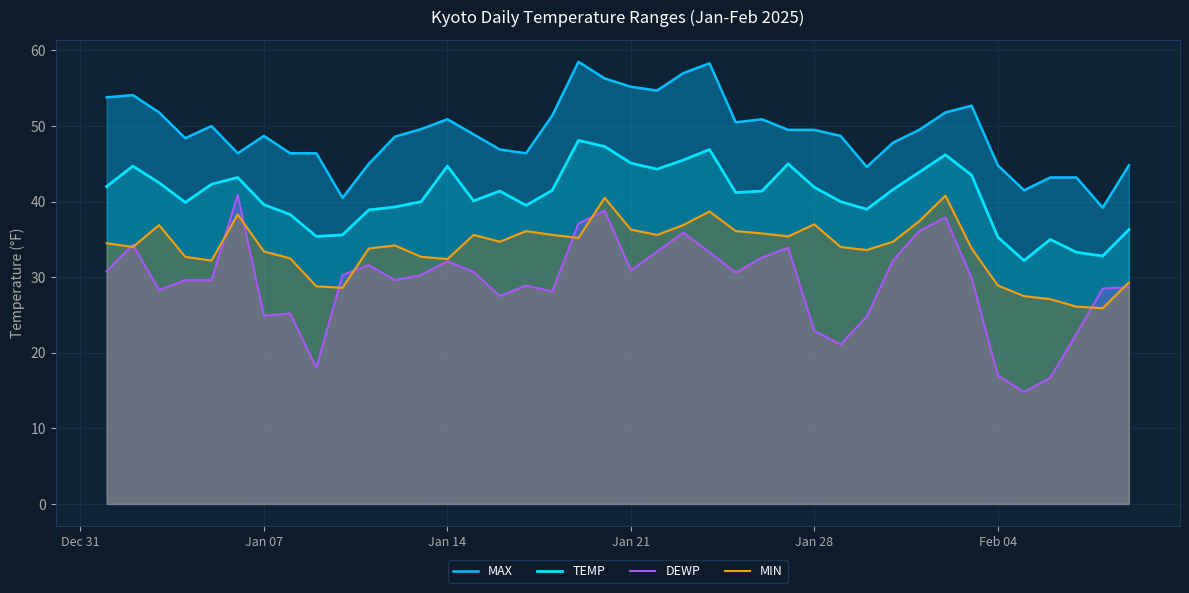

What are all the series names shown in the legend?

MAX, TEMP, DEWP, MIN